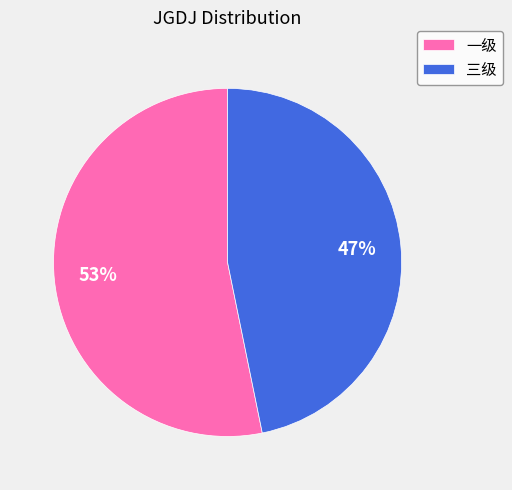

To the nearest percent, what portion does 三级 represent?

47%